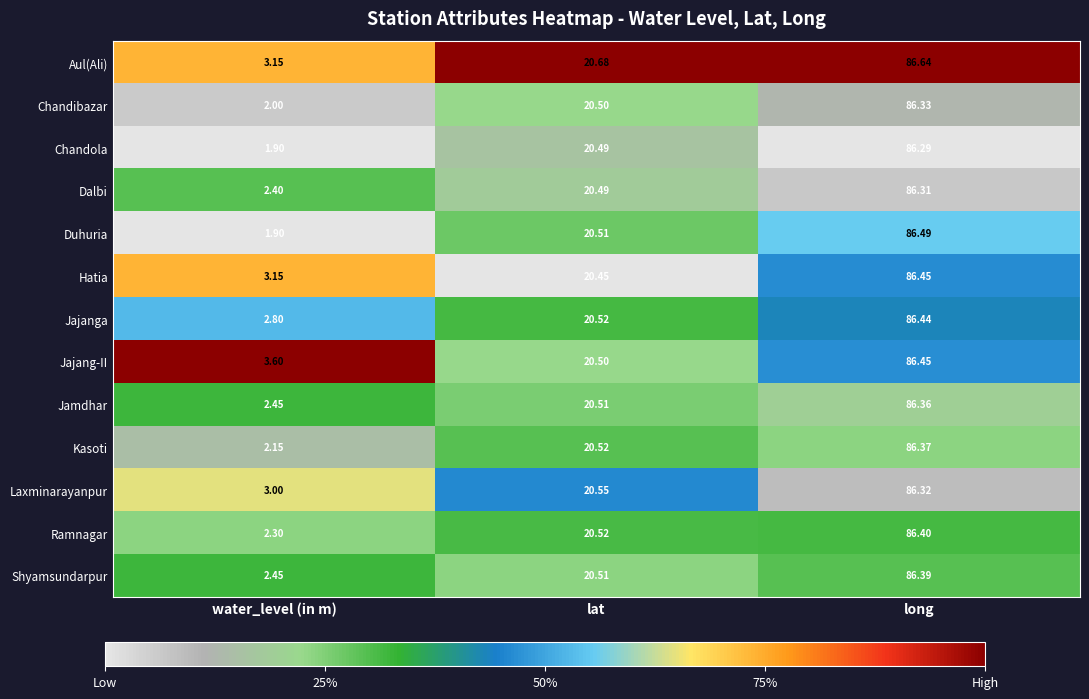

Which series has the largest total across all categories?

Jajang-II